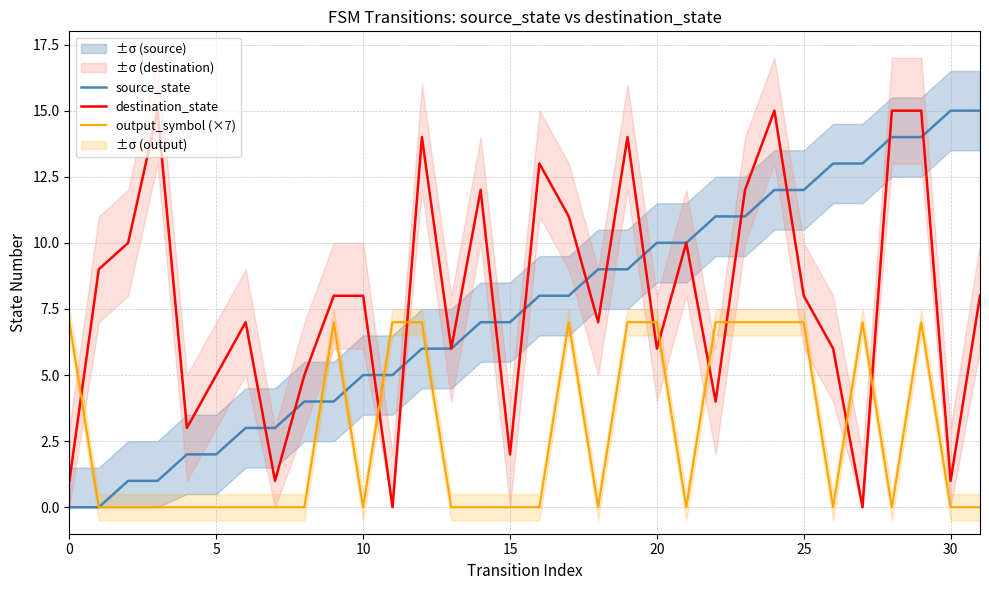

In destination_state, how many points are higher than both neighbors (excluding endpoints)?

8